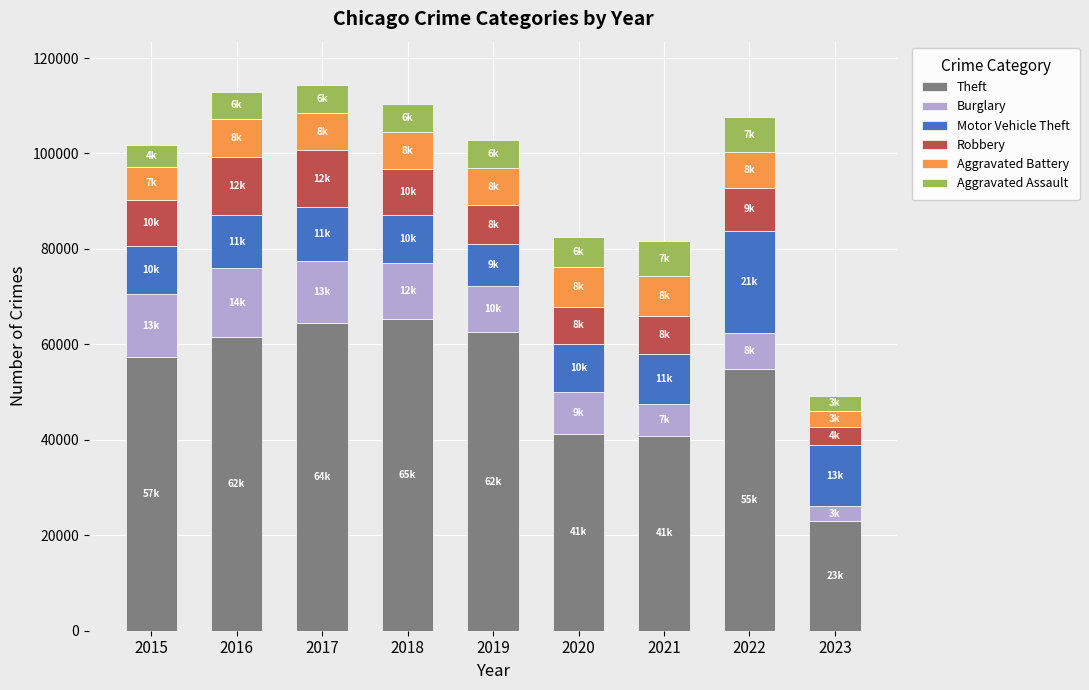

What is the minimum value for Theft?

22923